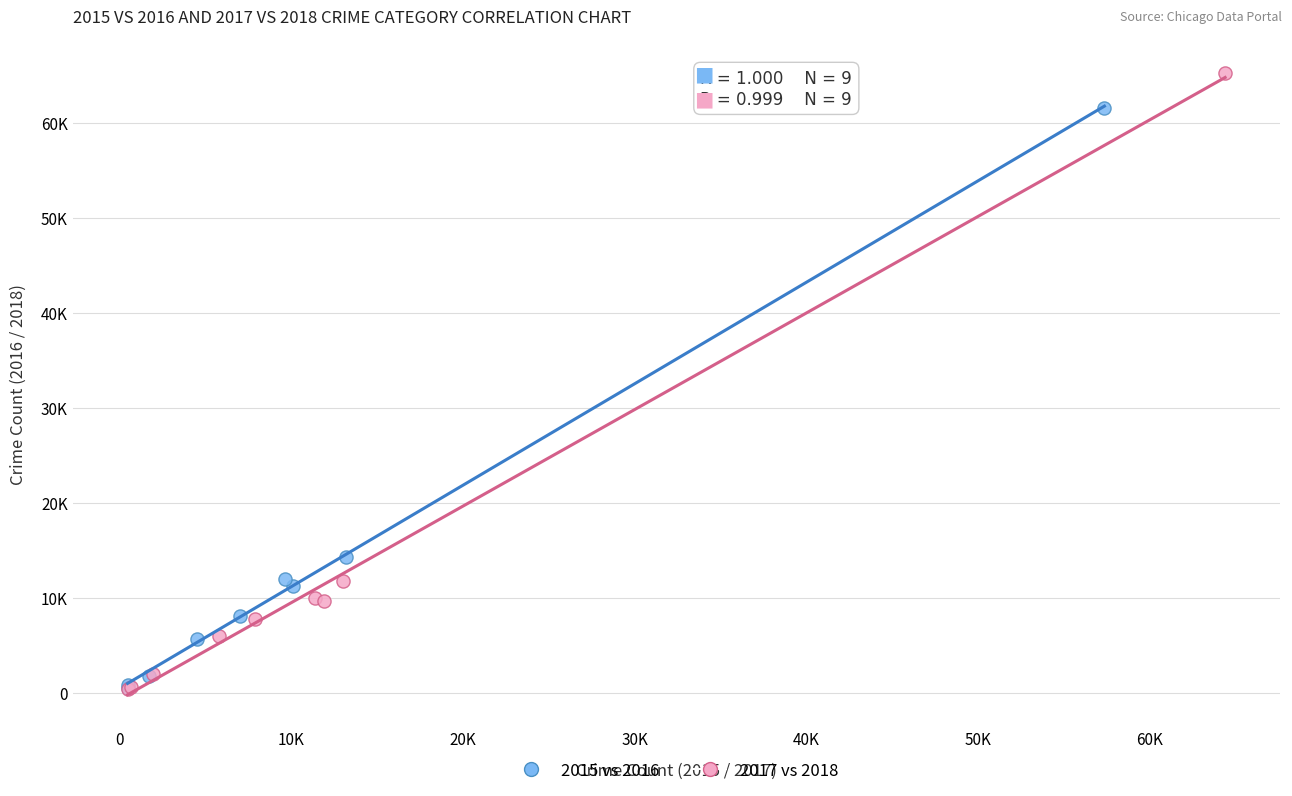

What are all the series names shown in the legend?

2015 vs 2016, 2017 vs 2018